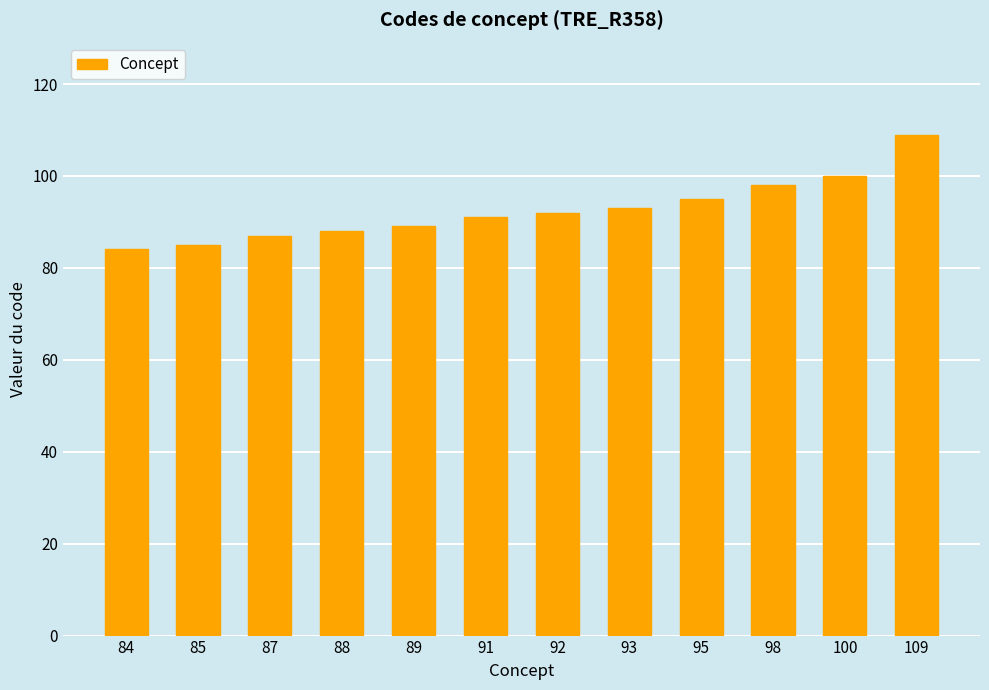

What is the change in value from 85 to 95?

+10